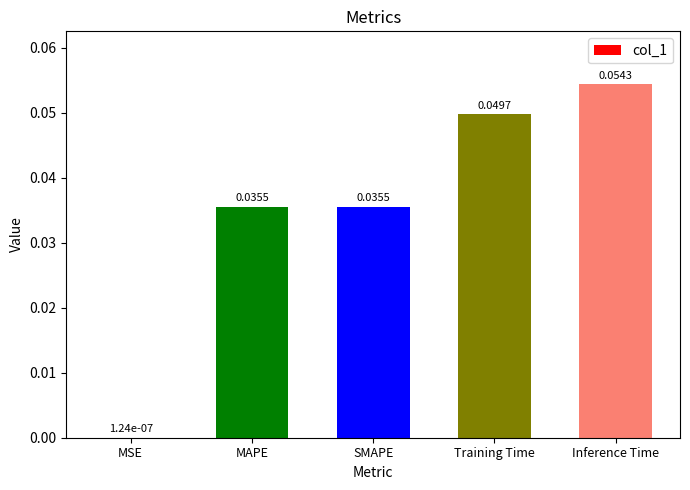

Between Training Time and SMAPE, which is larger?

Training Time